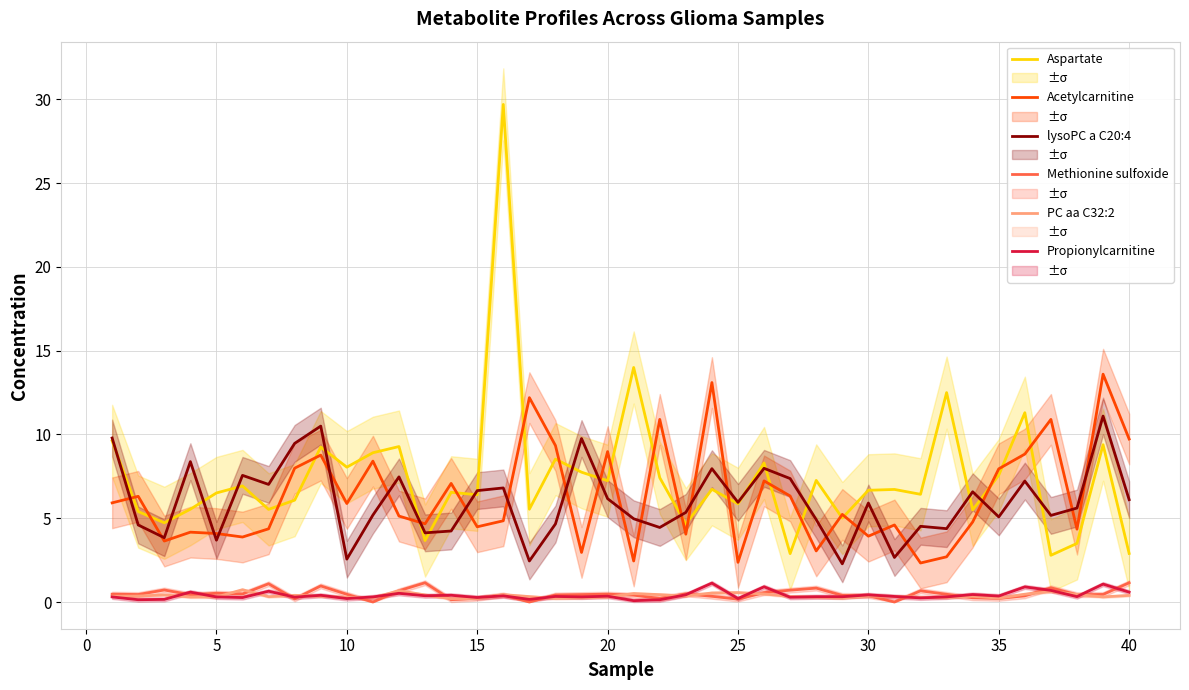

What is the greatest value displayed?

29.7